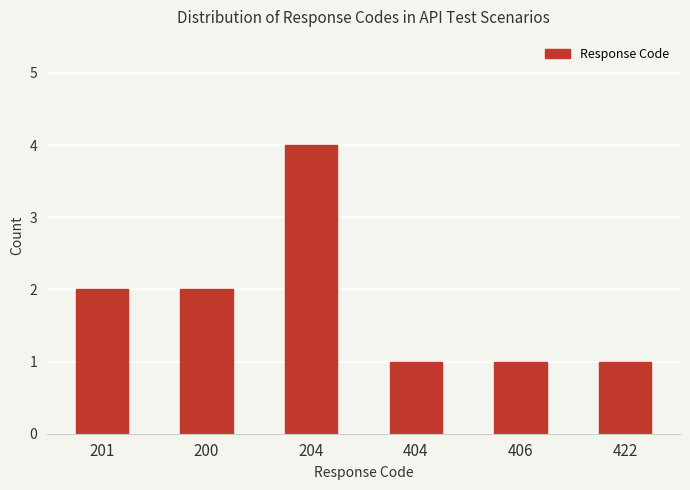

Reading left to right, transcribe all the data shown in this chart.

201=2	200=2	204=4	404=1	406=1	422=1